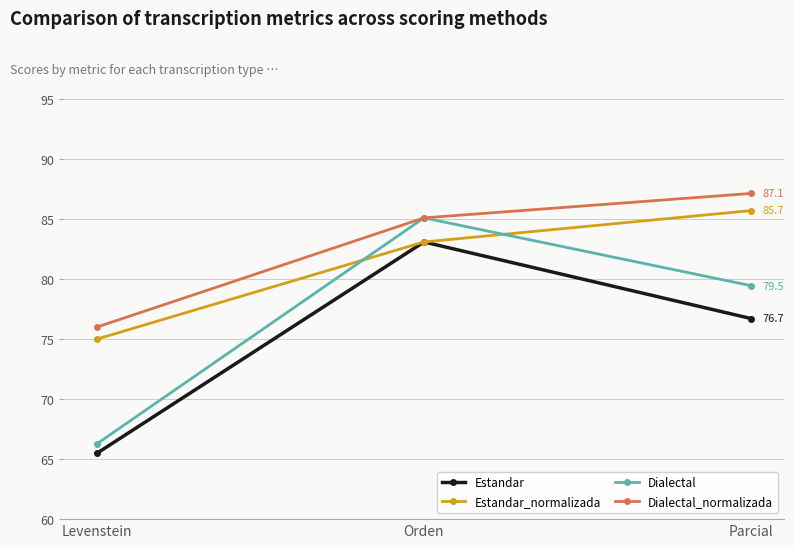

Reading right to left, transcribe all the data shown in this chart.

Estandar: 76.7	83.1	65.5
Estandar_normalizada: 85.7	83.1	75.0
Dialectal: 79.5	85.1	66.3
Dialectal_normalizada: 87.1	85.1	76.0